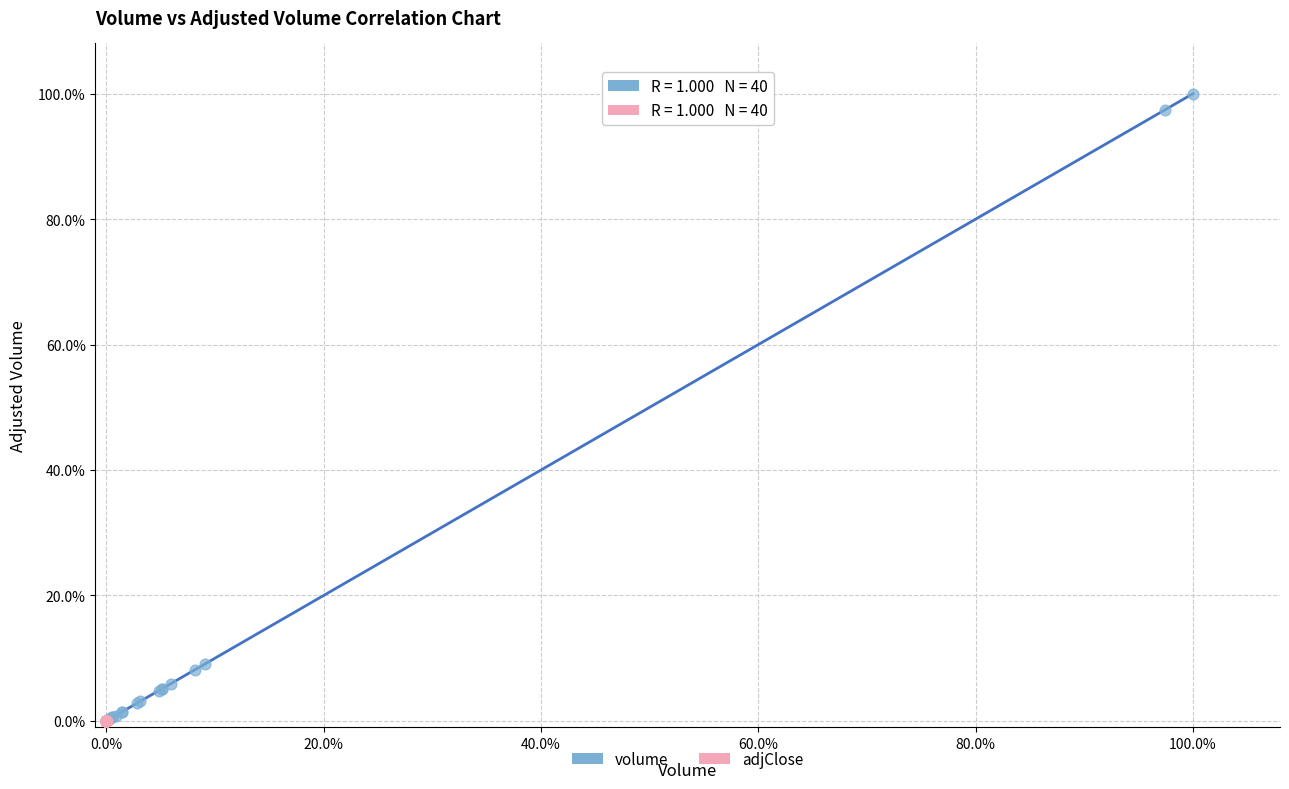

What are all the series names shown in the legend?

volume, adjClose